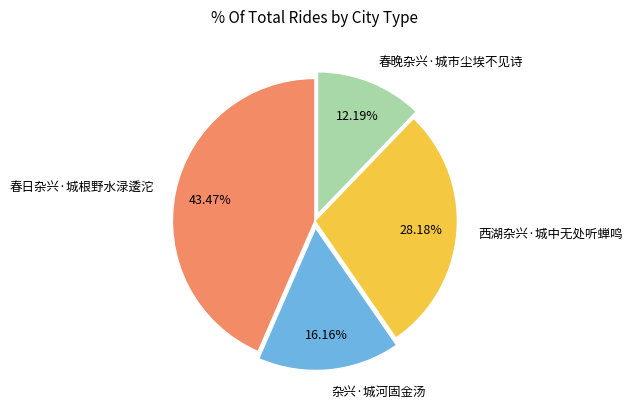

To the nearest percent, what is the difference between the 杂兴·城河固金汤 and 西湖杂兴·城中无处听蝉鸣 slice percentages?

12%